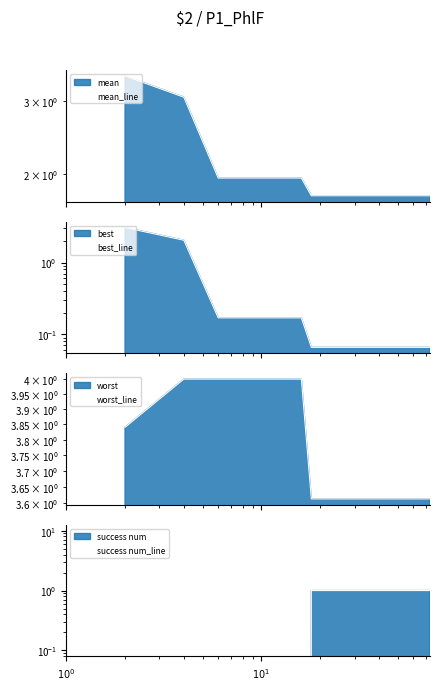

Rank the series by their average value, from highest to lowest.

worst_line, mean_line, success num_line, best_line